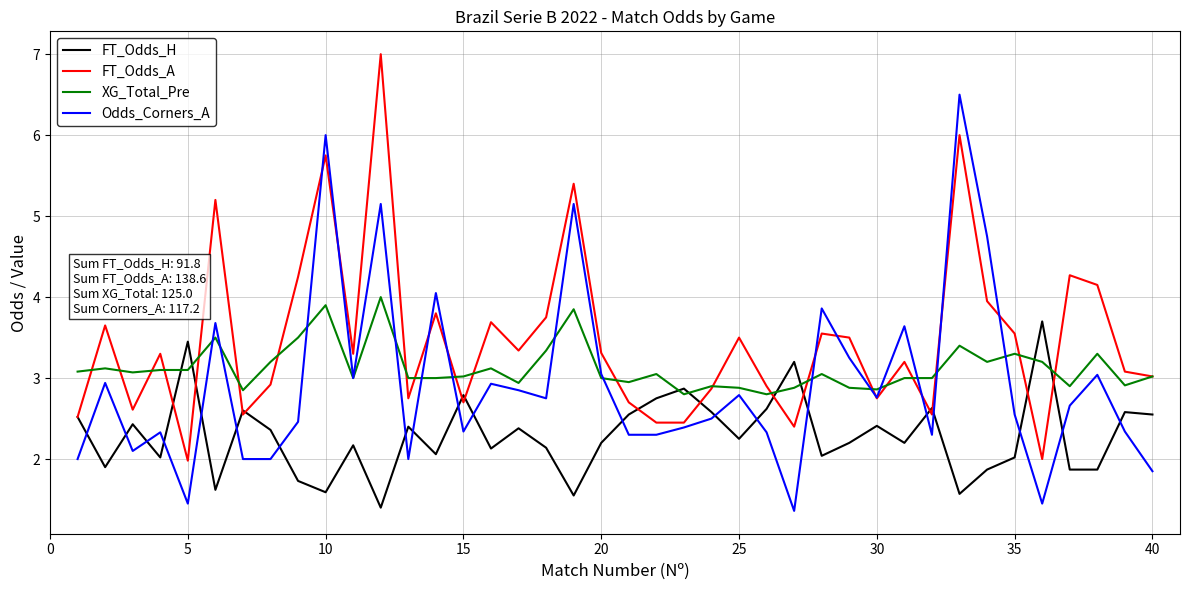

What is the minimum value for FT_Odds_A?

2.0